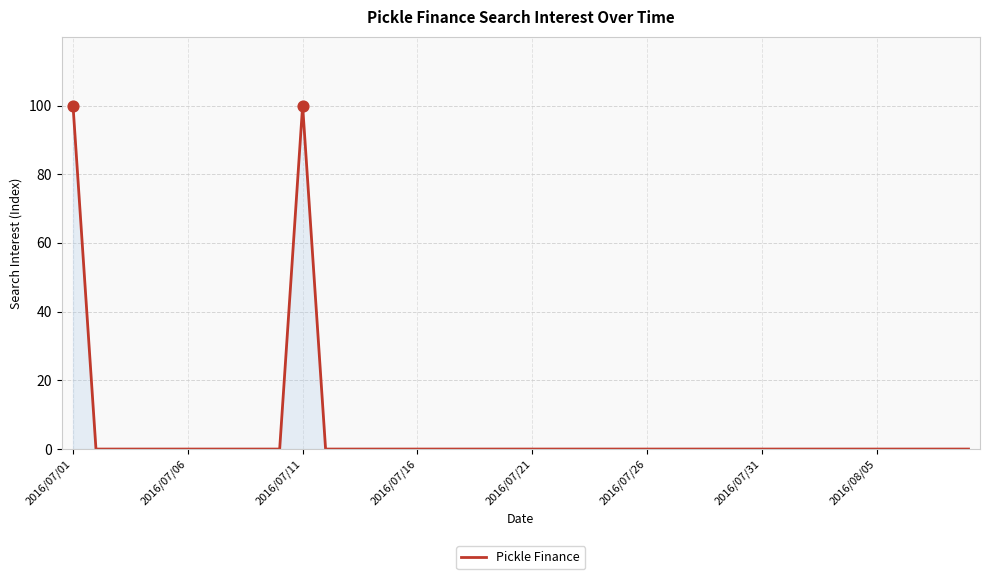

What is the greatest value displayed?

100